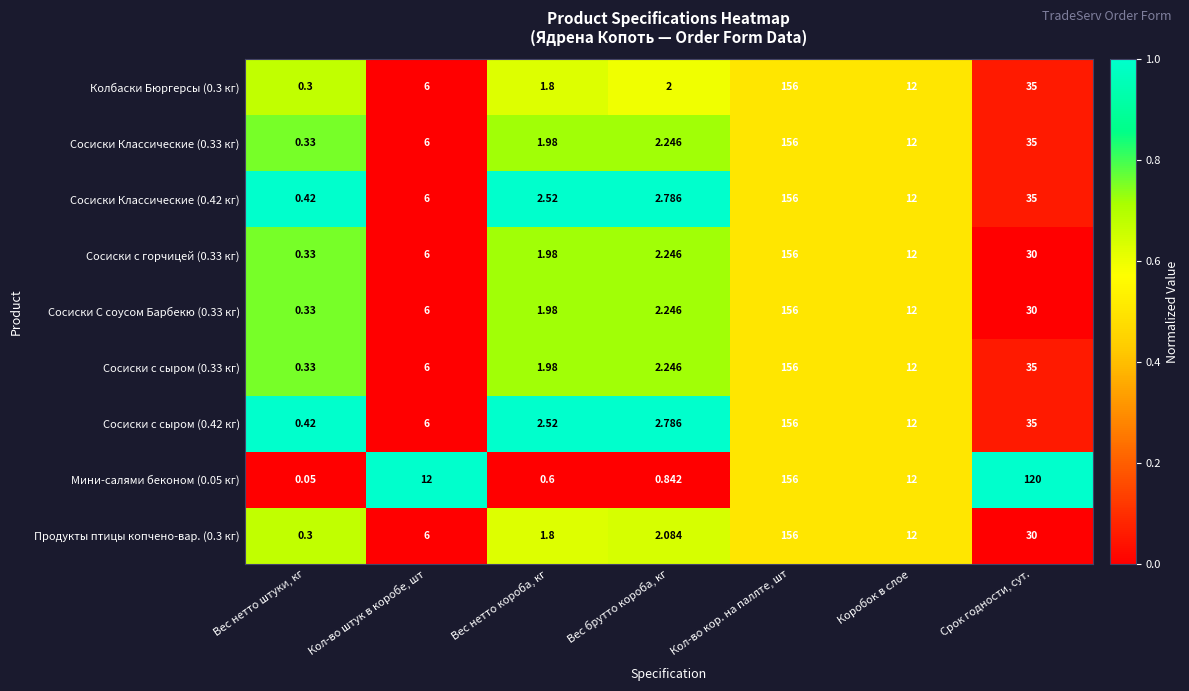

Is the value of Сосиски с горчицей (0.33 кг) at Кол-во штук в коробе, шт greater than the value of Сосиски С соусом Барбекю (0.33 кг) at Вес нетто штуки, кг?

Yes